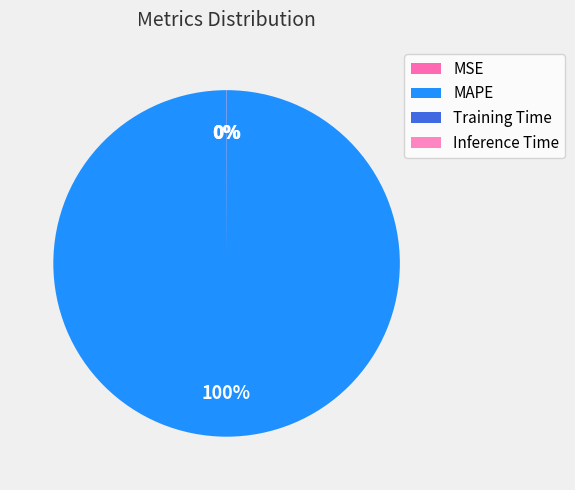

True or false: Inference Time accounts for 11% of the total.

False